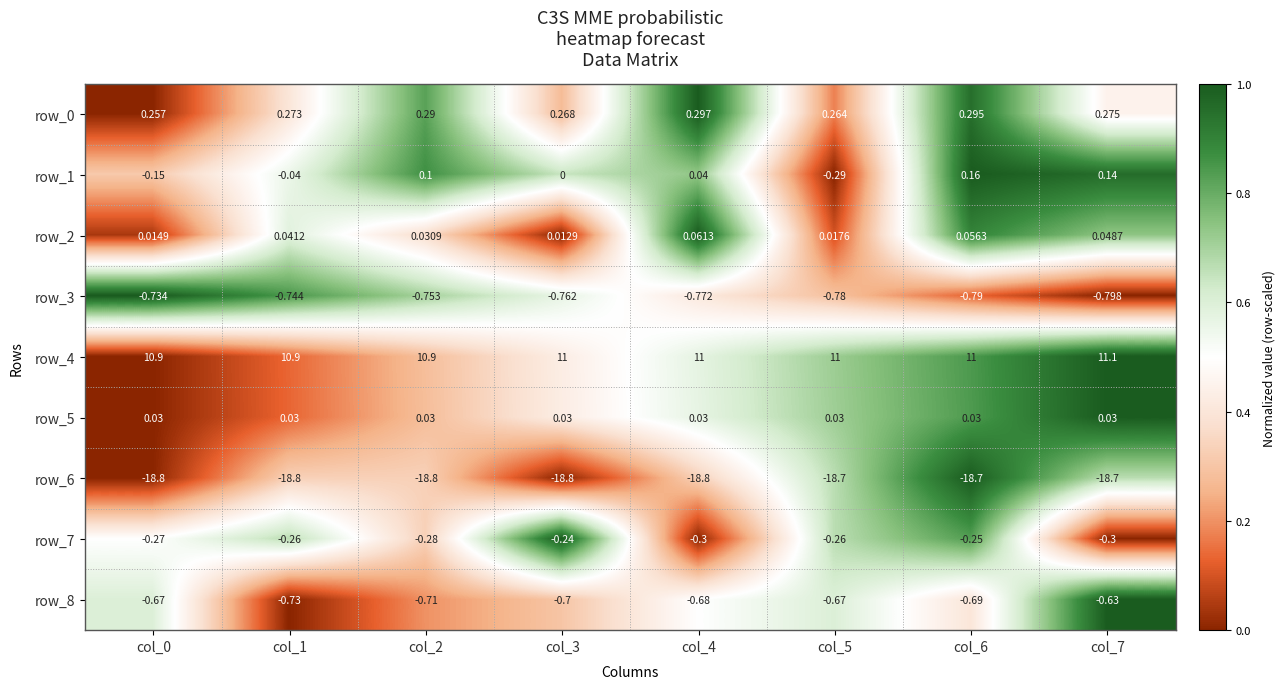

Is the value of row_4 at col_2 greater than the value of row_7 at col_0?

Yes